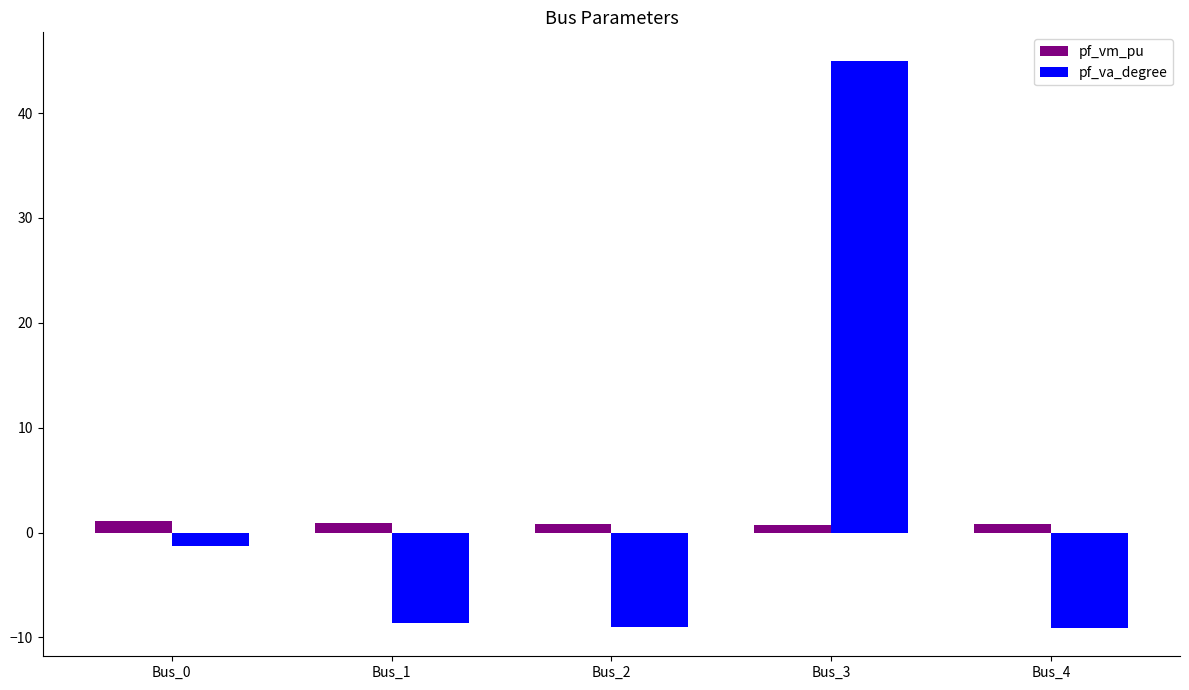

List the series in order of their peak value, highest first.

pf_va_degree, pf_vm_pu